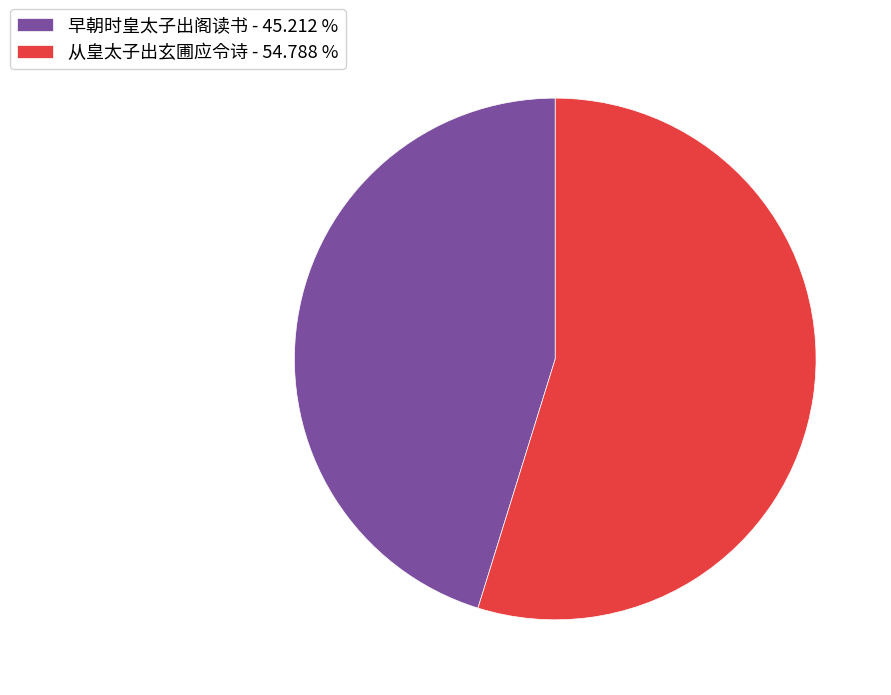

Rank the categories by value from lowest to highest.

早朝时皇太子出阁读书, 从皇太子出玄圃应令诗